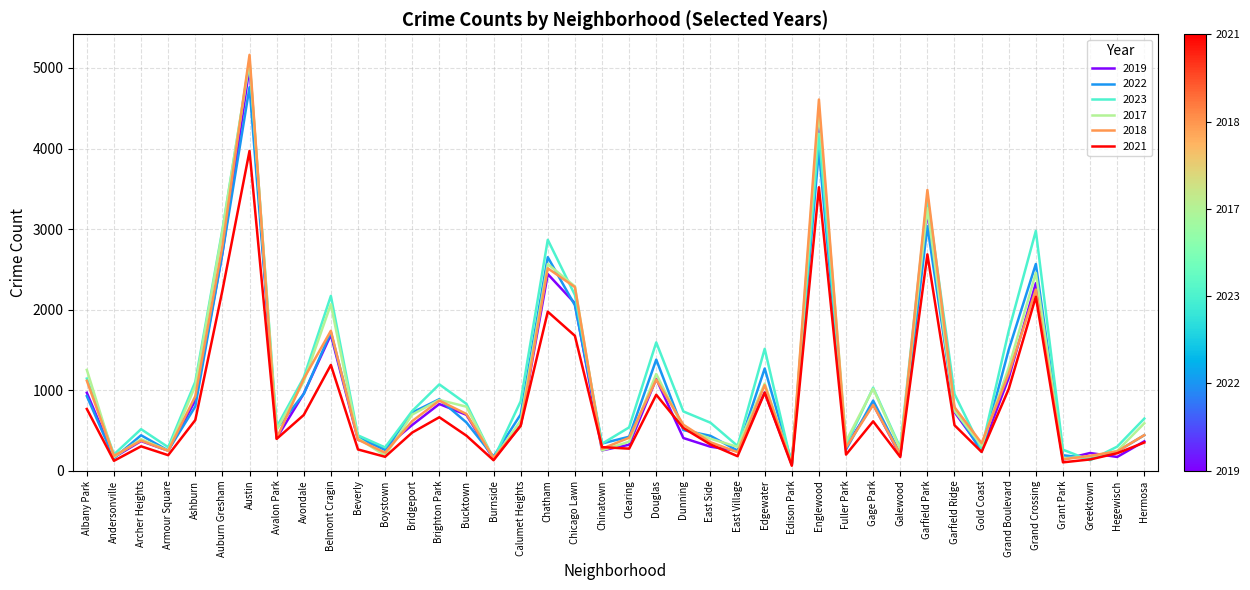

At which category is the sum across all series the highest?

Austin